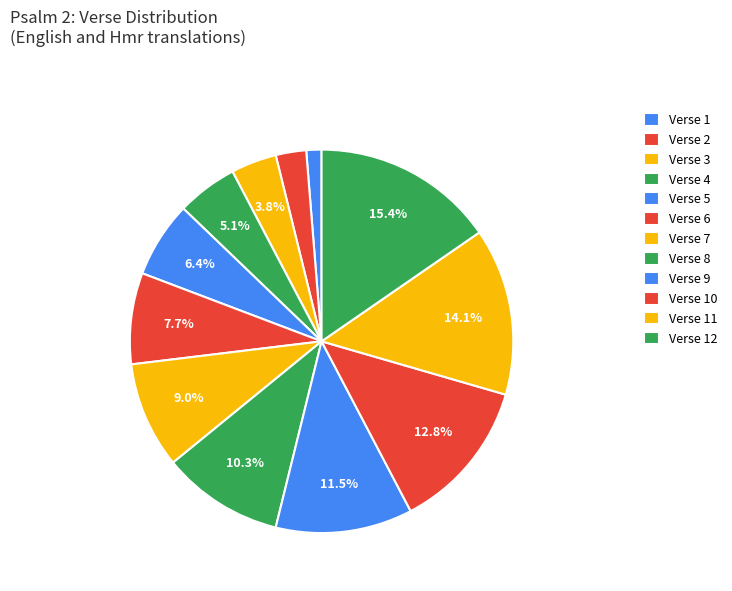

To the nearest percent, what is the combined percentage of Verse 12 and Verse 11?

29%